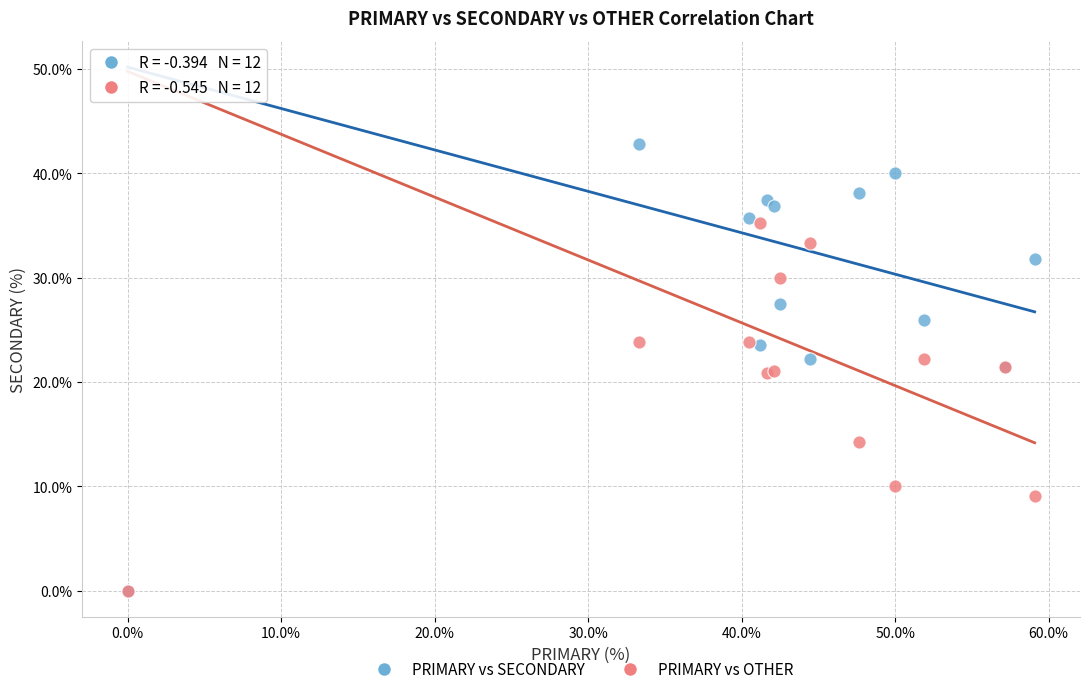

In the PRIMARY vs OTHER series, what Y value is closest to 17?

14.3